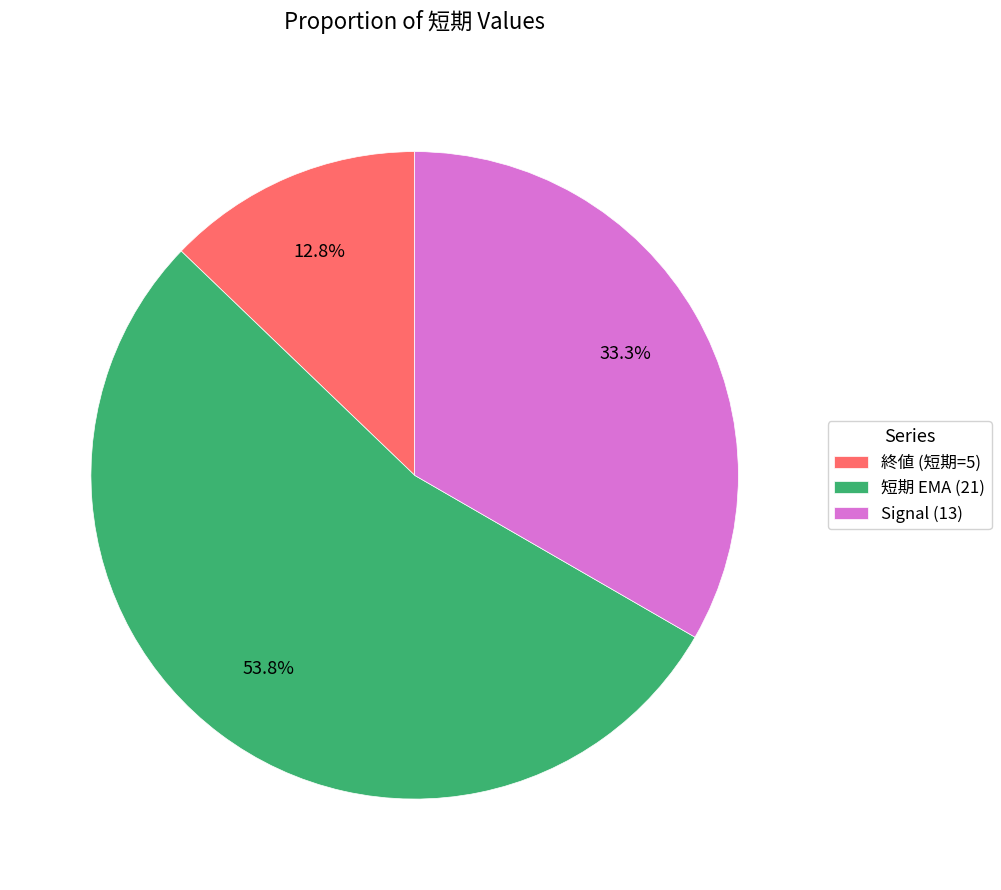

Combined, do Signal (13) and 終値 (短期=5) account for over 50%?

No